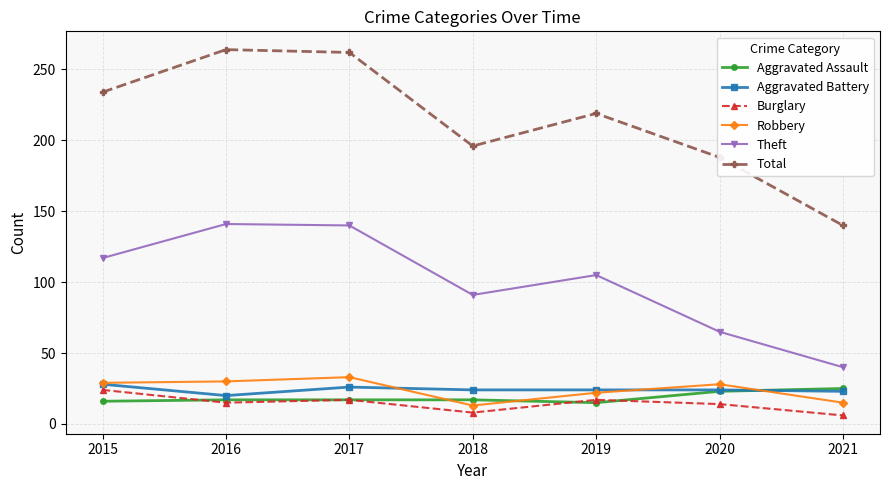

Where is Total nearest to the value 202?

2018